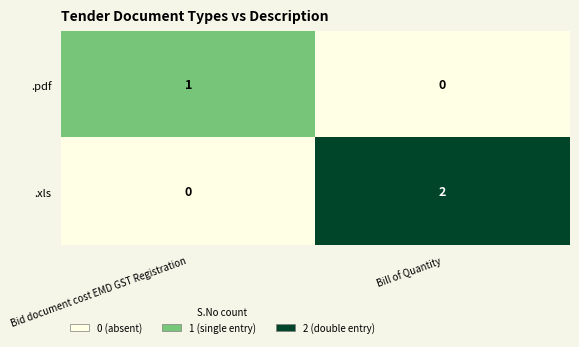

At which category does the chart reach its peak across all series?

Bill of Quantity